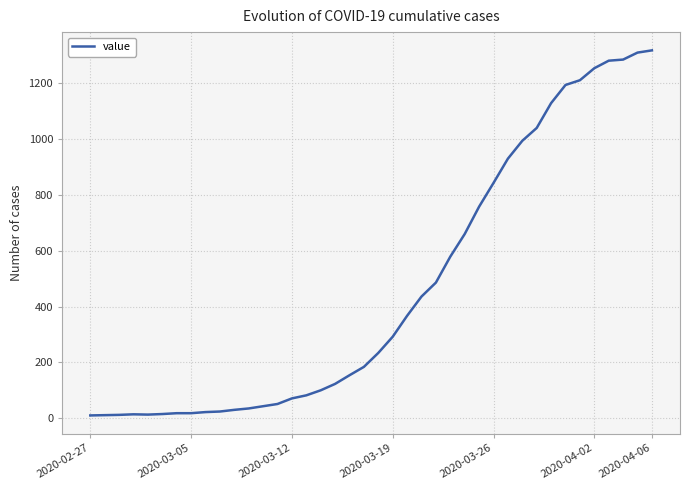

What is the greatest value displayed?

1318